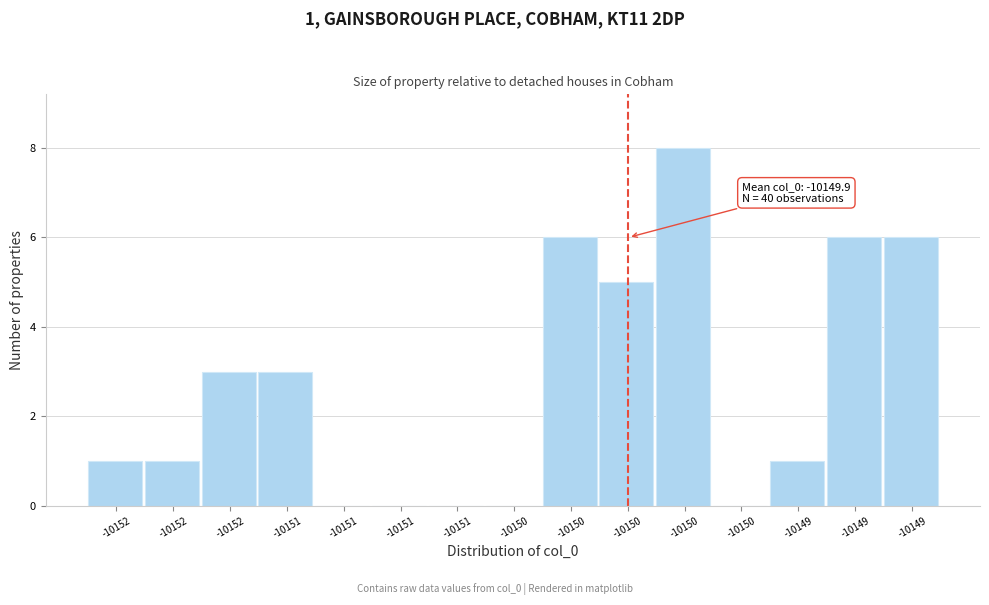

How many series are shown in this chart?

1